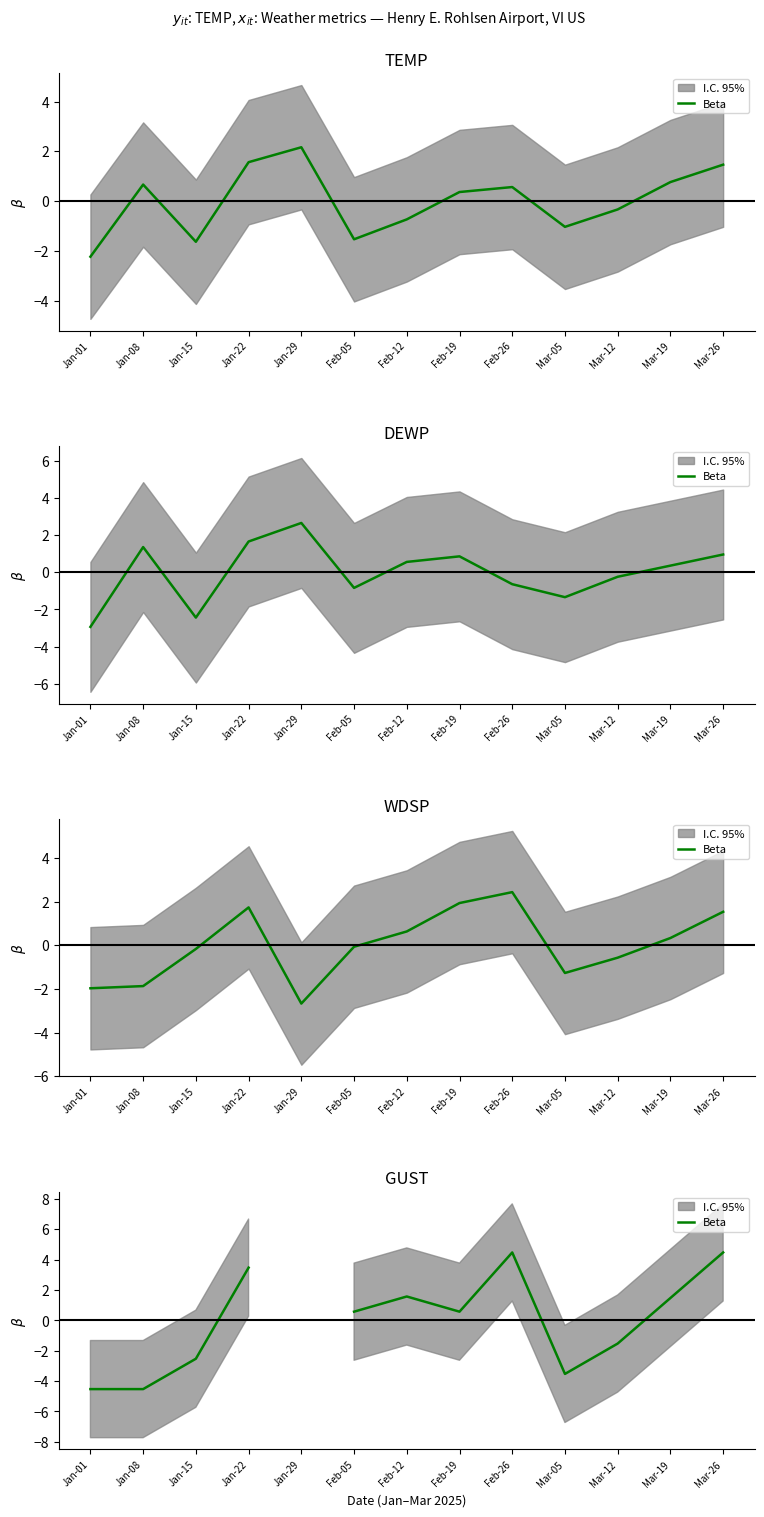

The chart shows a value of -1.1 at Mar-05. True or false?

False